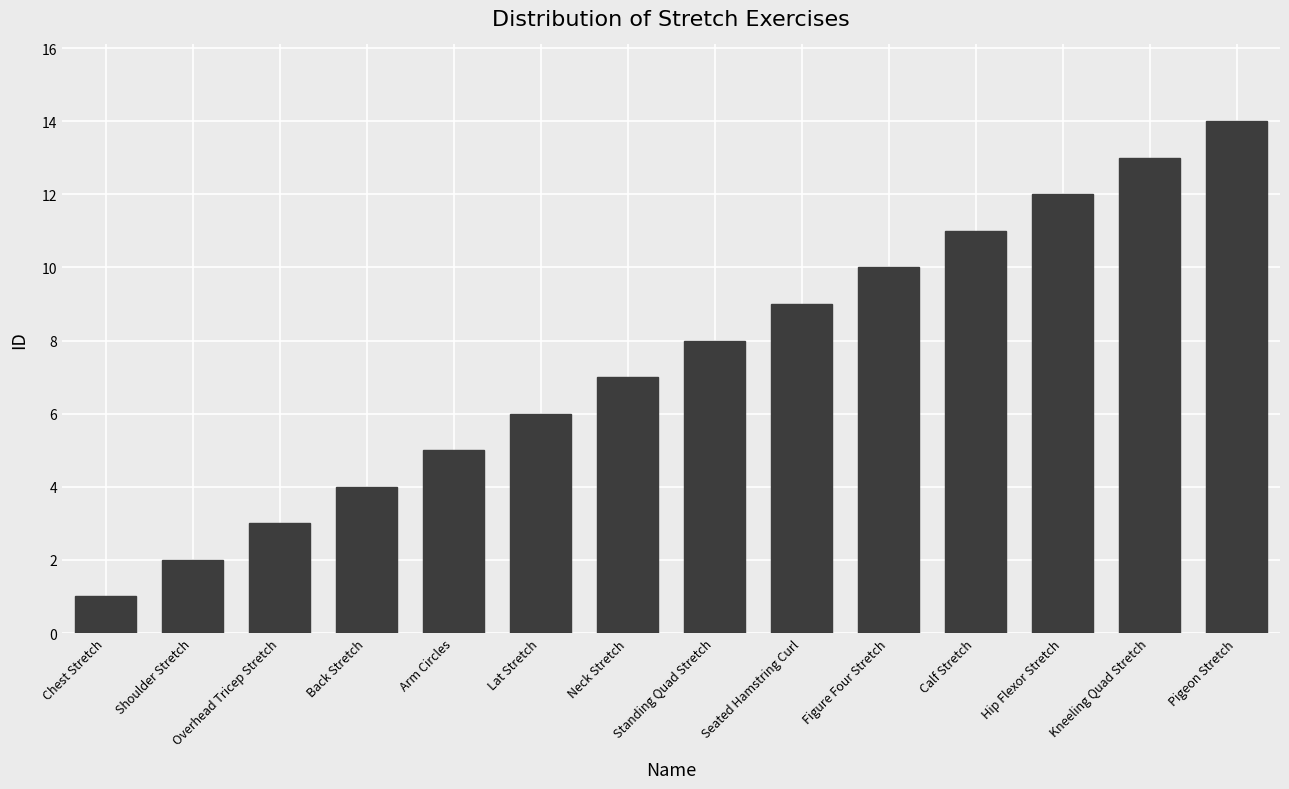

How many data points does each series have?

14